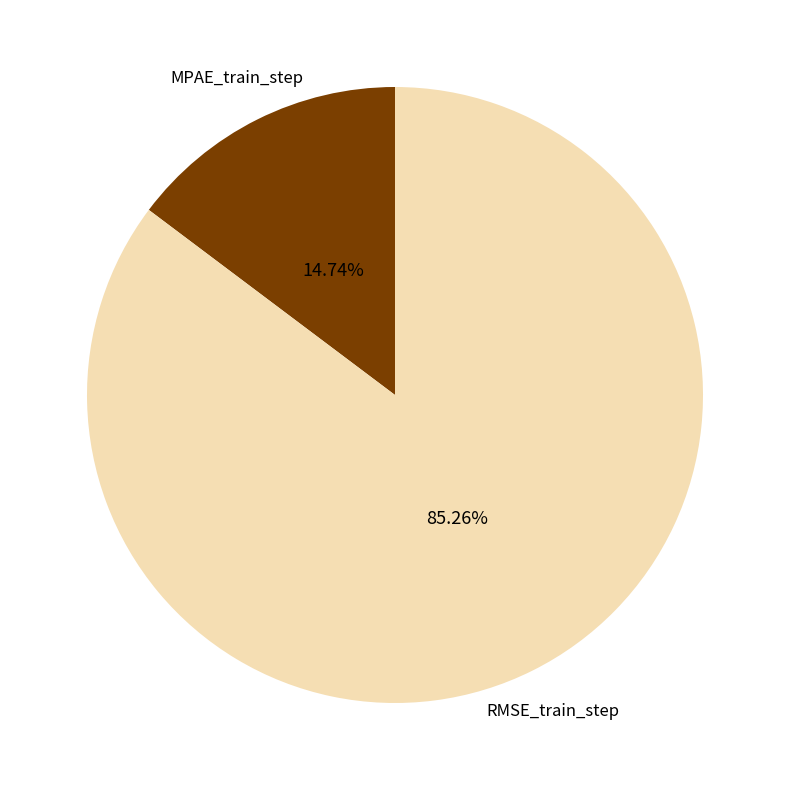

Count the number of slices in the pie.

2